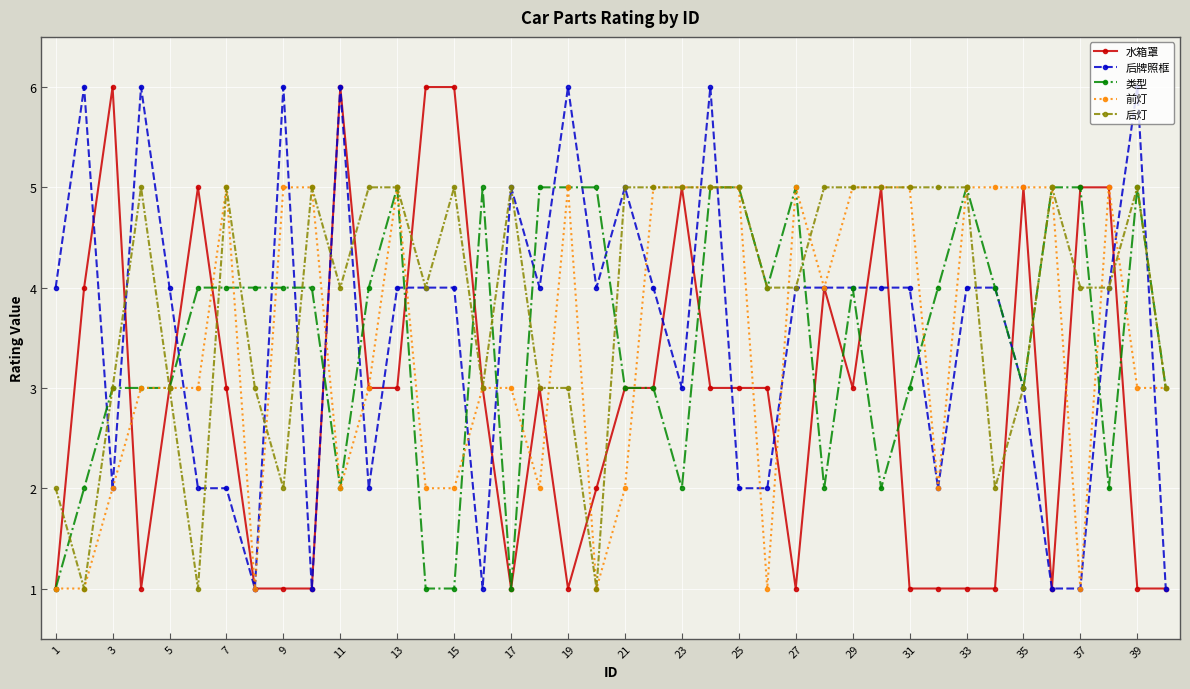

What is the difference between the second highest and second lowest values in the 后牌照框 series?

5